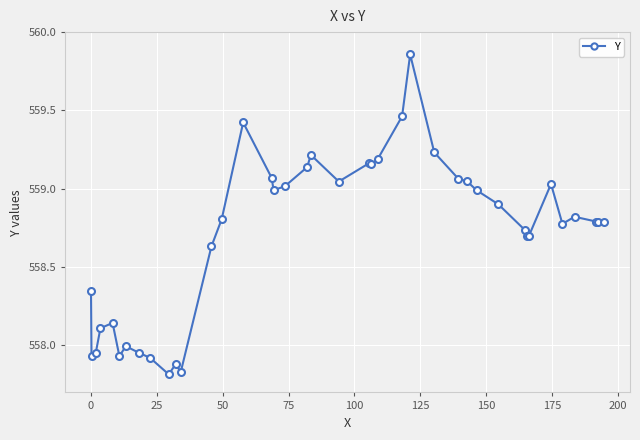

Does the chart have visible grid lines?

Yes